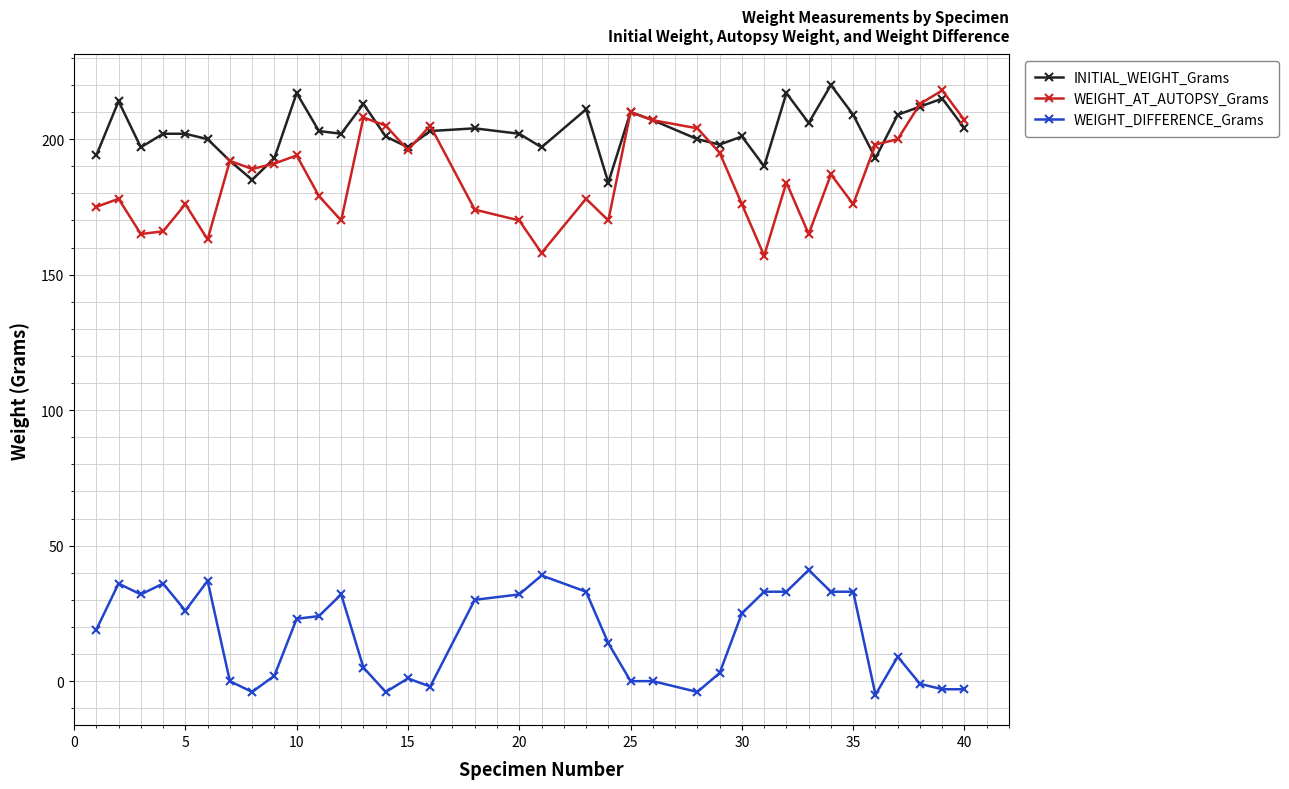

True or false: WEIGHT_AT_AUTOPSY_Grams has more than 0 points higher than both neighbors.

True